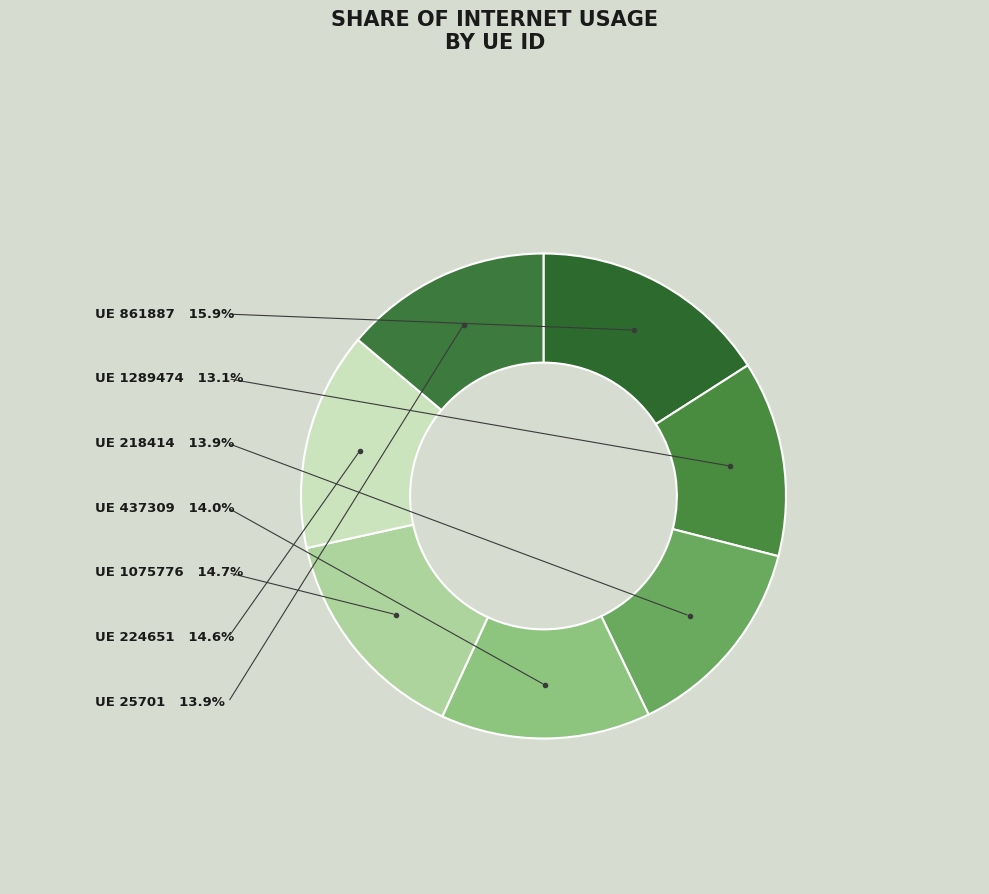

Which category has the biggest portion of the pie?

UE 861887